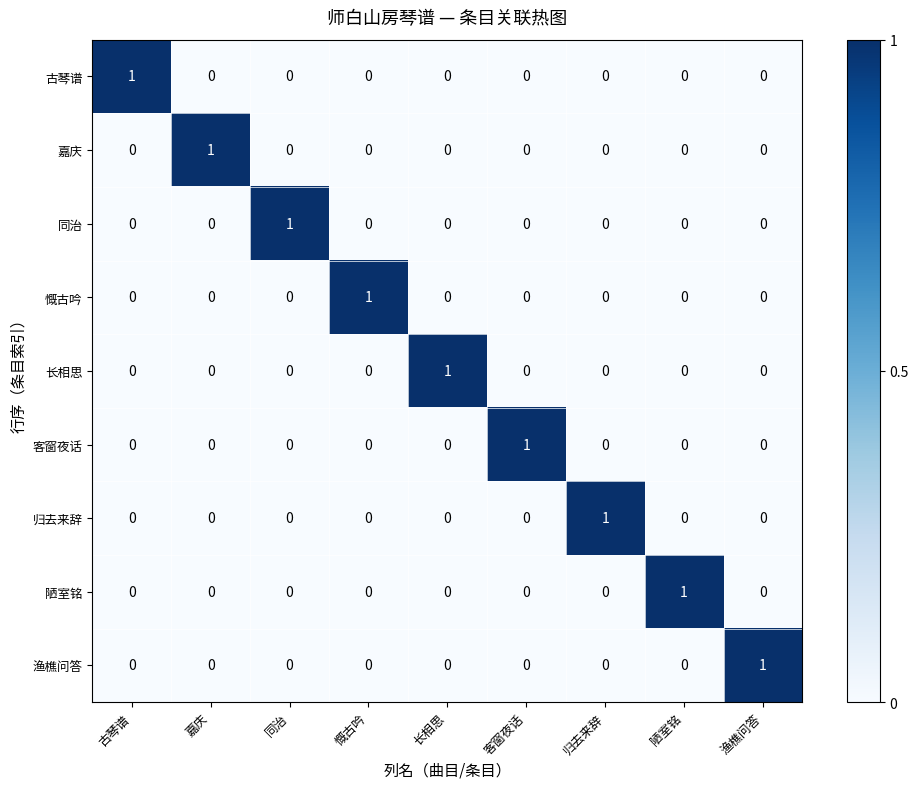

How many 同治 values are between 0 and 1?

9